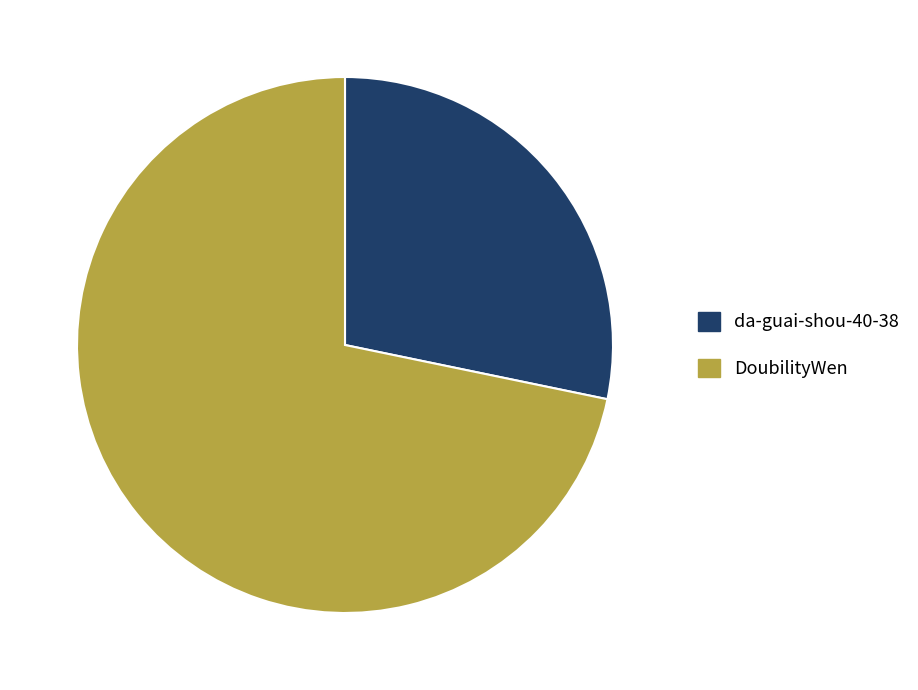

Which slice is the smallest?

da-guai-shou-40-38